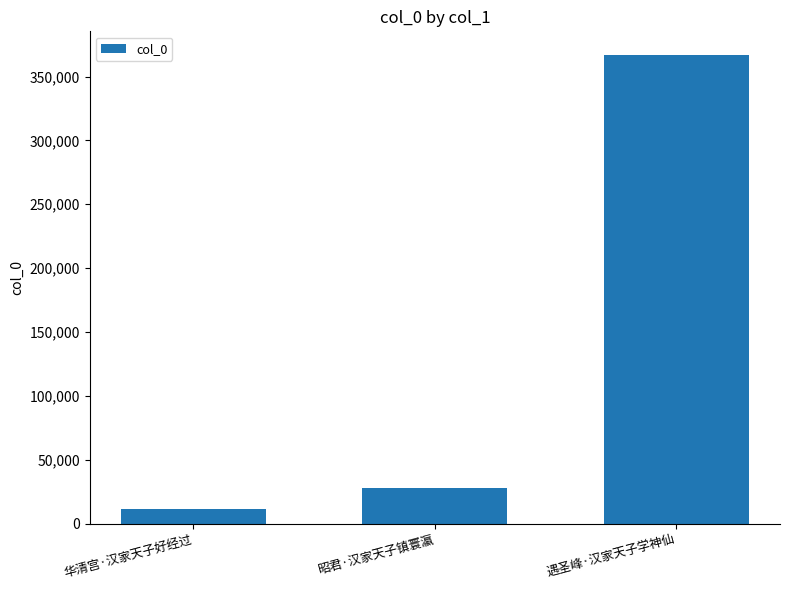

How many series are shown in this chart?

1